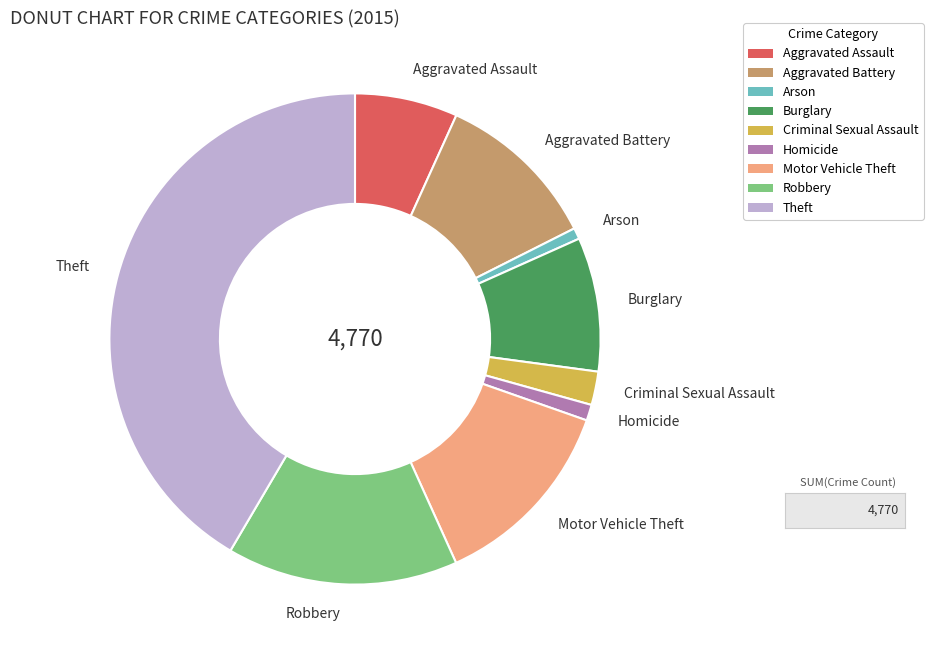

Is there any slice that represents more than half of the pie?

No